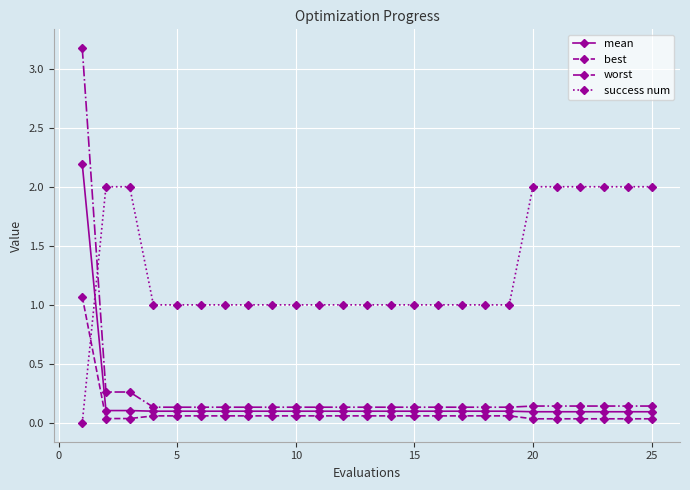

Which series has the widest spread of values?

worst